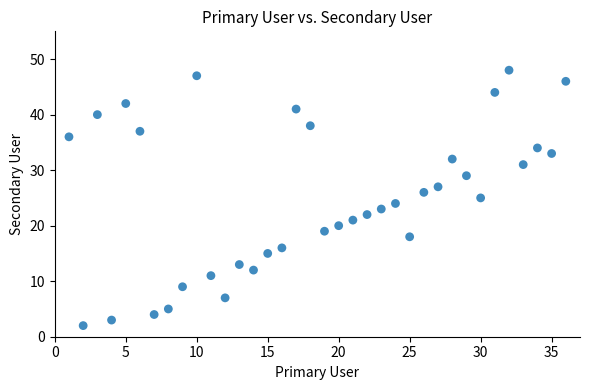

What is the range of X values (max minus min)?

35